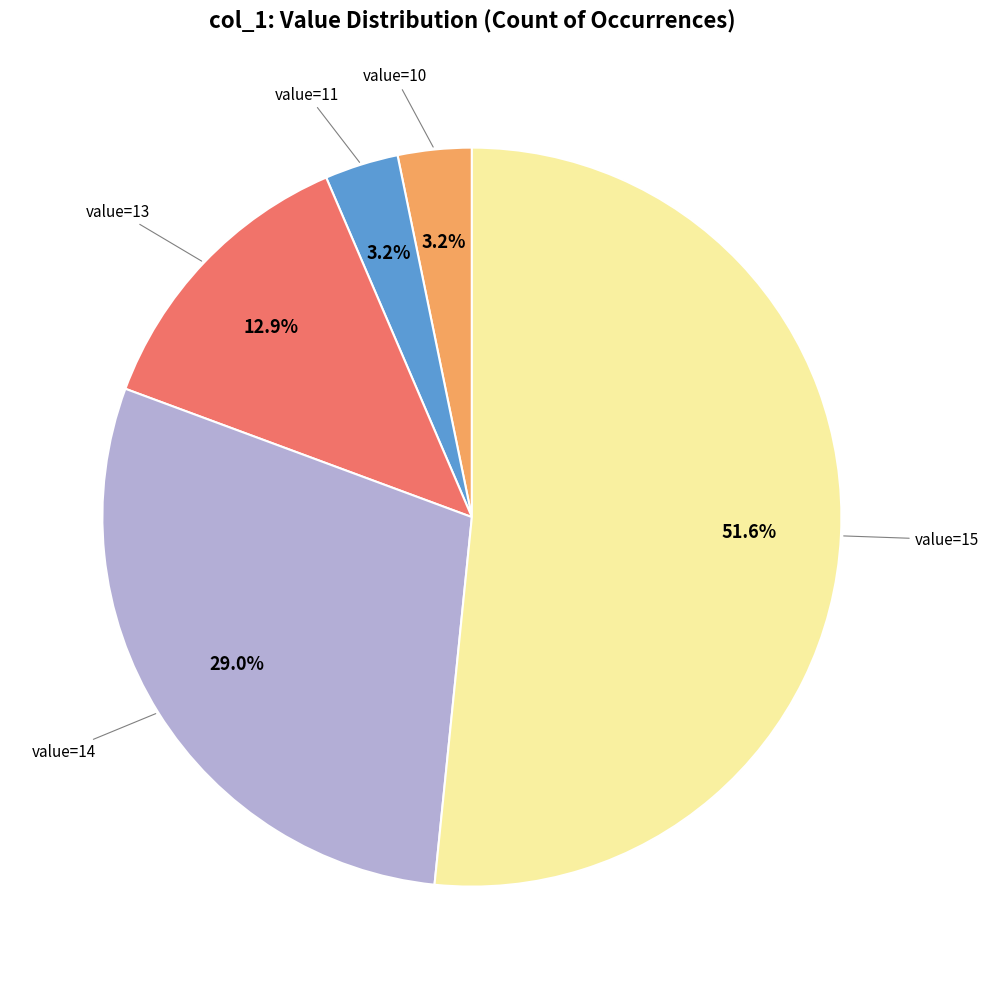

Is there a majority slice in this chart?

Yes